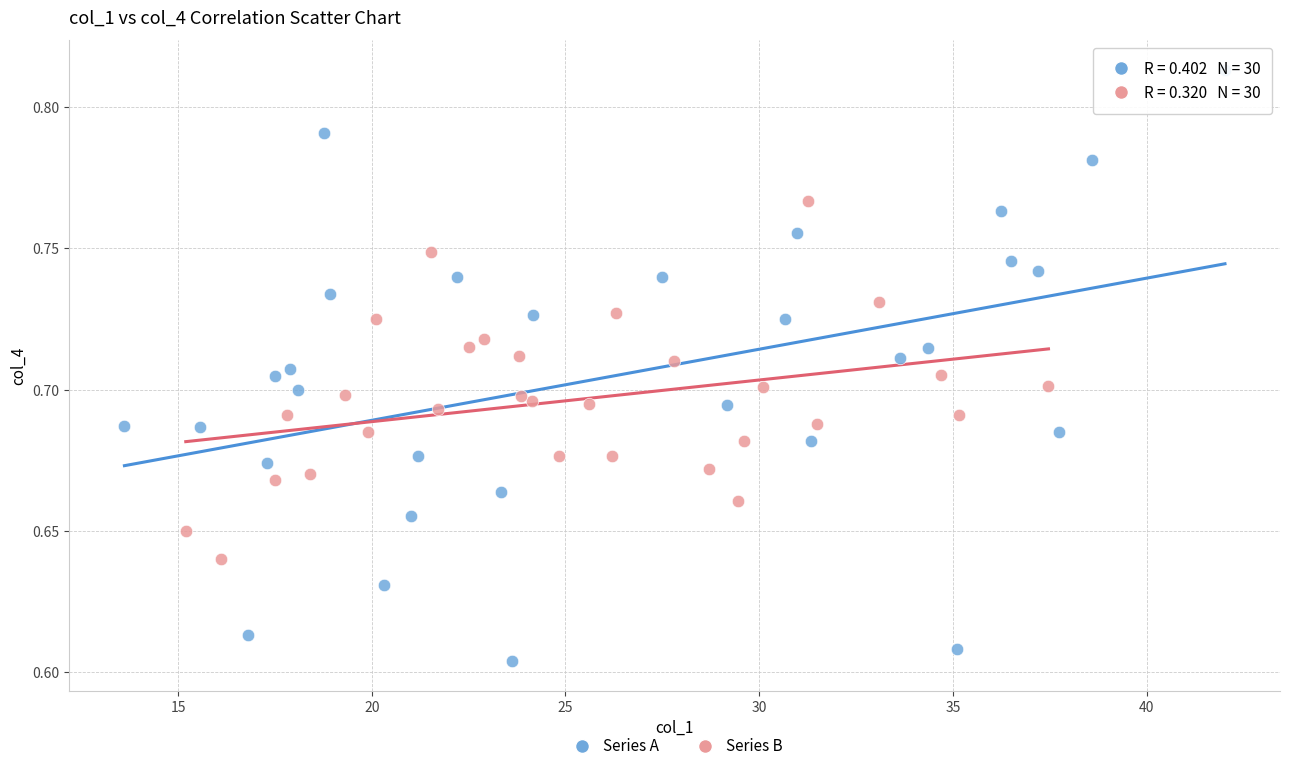

Which series reaches the maximum Y coordinate?

Series A